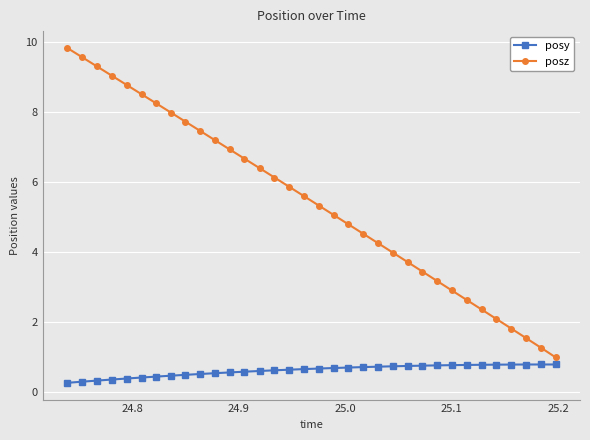

True or false: posz has more than 0 points higher than both neighbors.

False